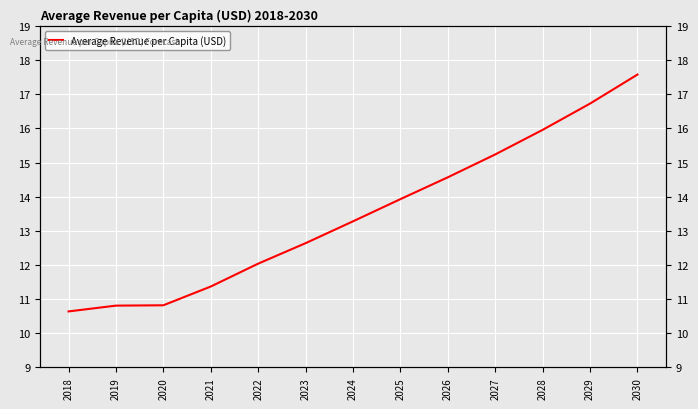

Which label corresponds to the smallest value in the chart?

2018